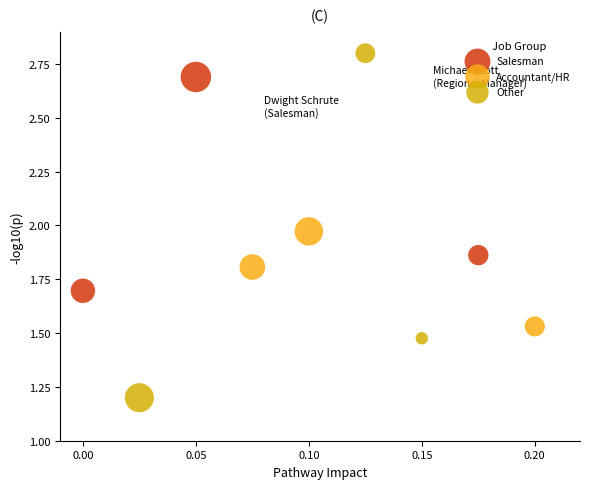

Which series has the largest Y range (max minus min)?

Other